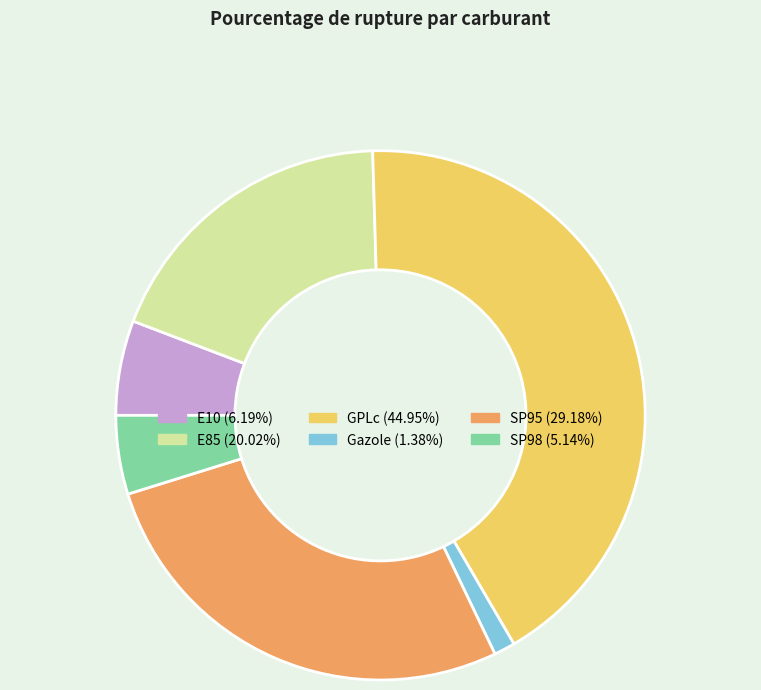

Do SP98 and E85 together represent more than half of the pie?

No